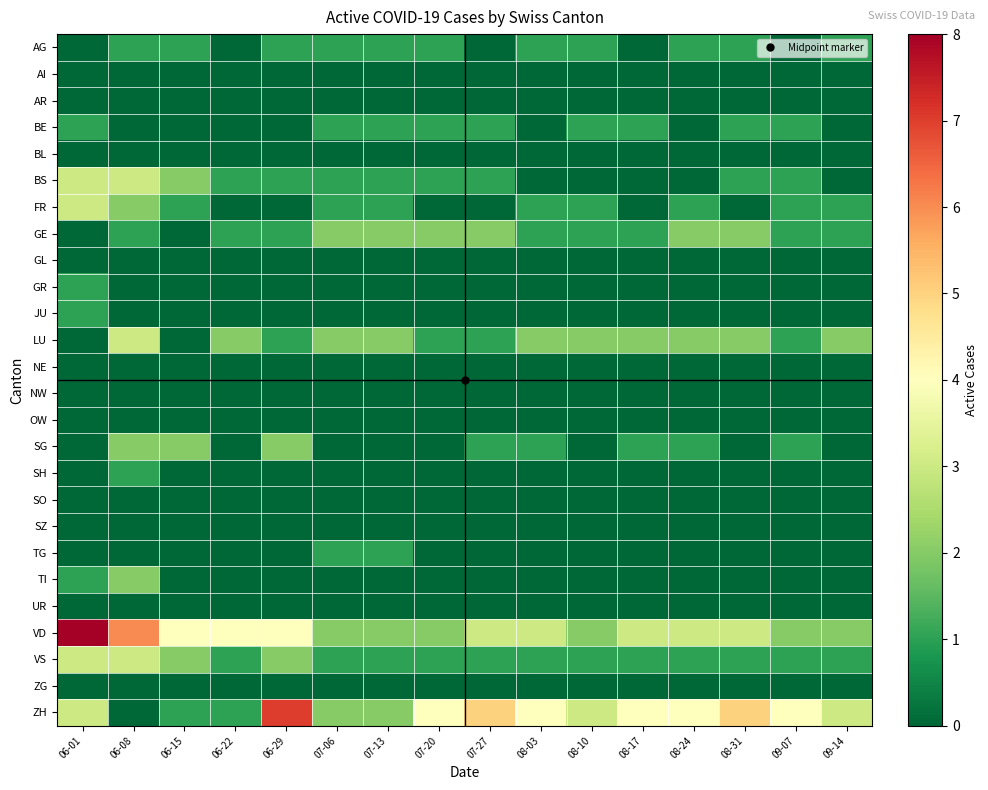

At 08-10, list the series in order from largest to smallest.

ZH, LU, VD, AG, BE, FR, GE, VS, AI, AR, BL, BS, GL, GR, JU, NE, NW, OW, SG, SH, SO, SZ, TG, TI, UR, ZG